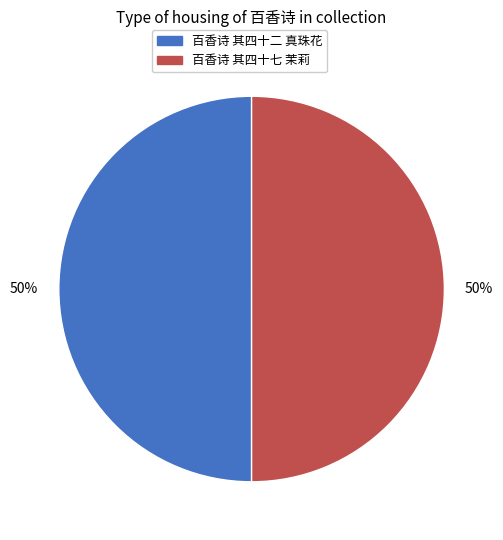

To the nearest percent, what is the average slice percentage?

50%